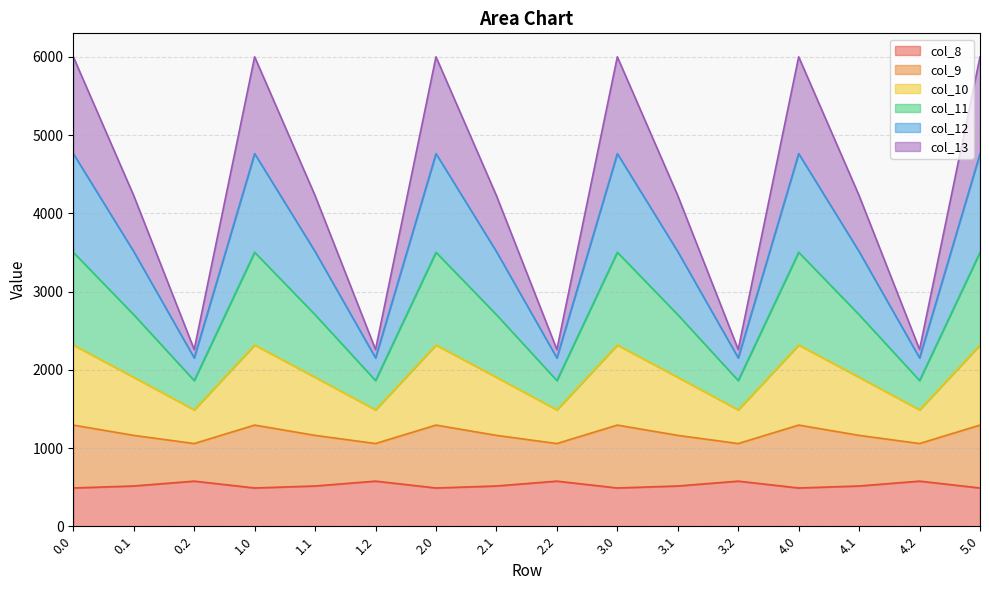

What is the maximum value for col_8?

576.6